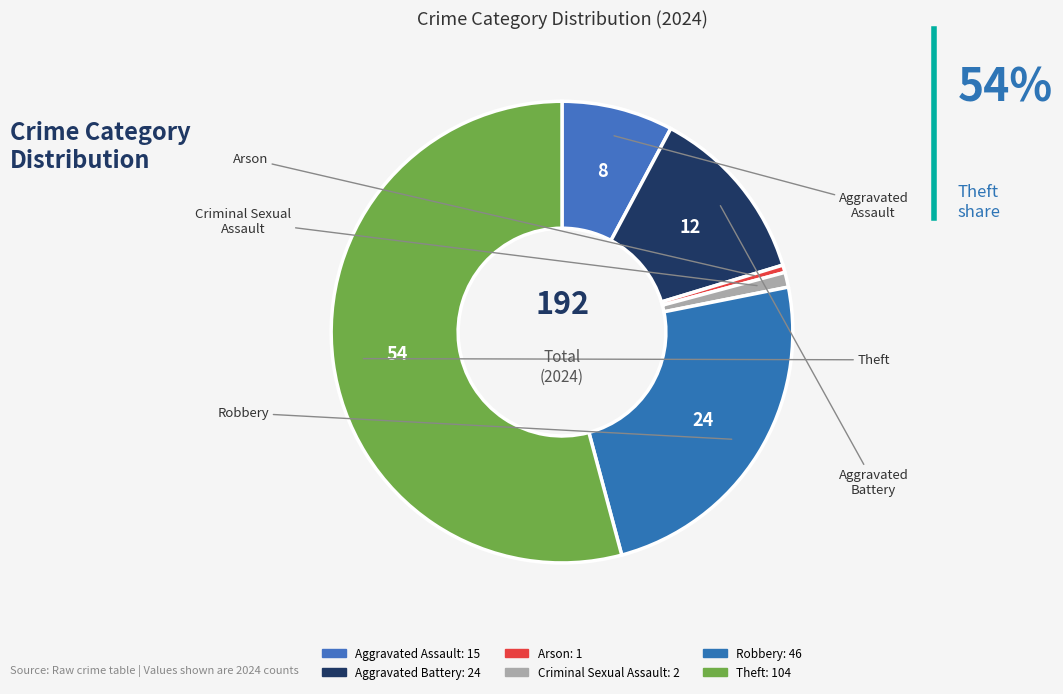

To the nearest percent, what percentage of the pie is Arson?

1%